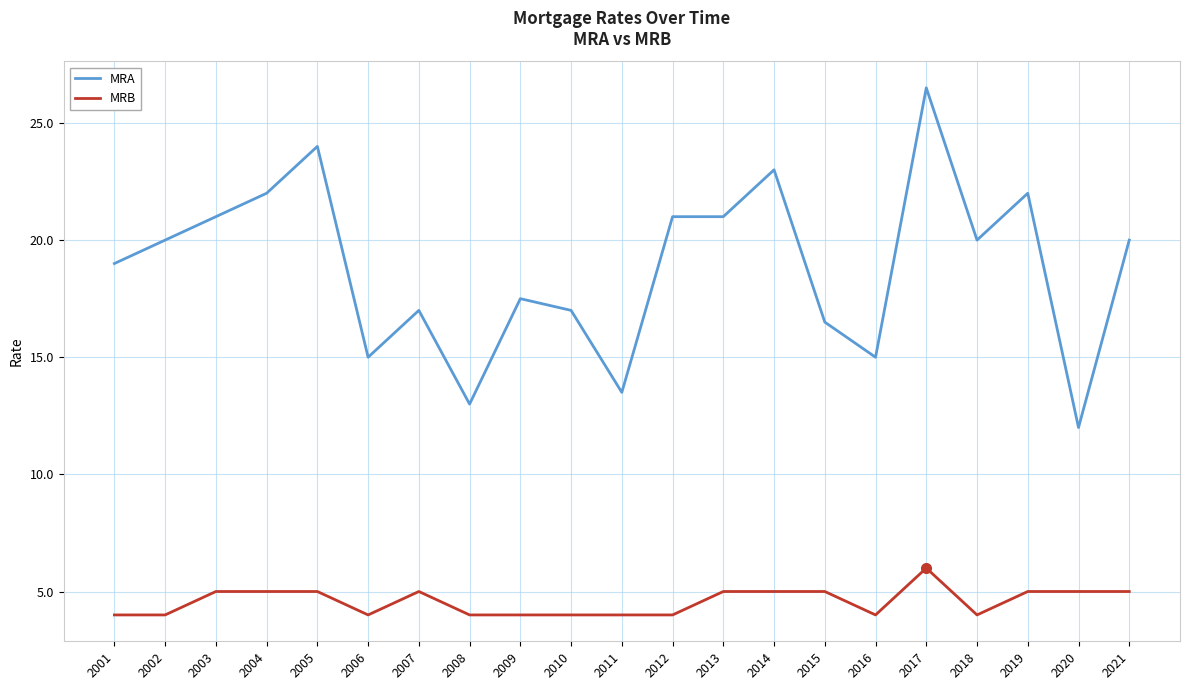

True or false: MRB and MRA cross at least once.

False